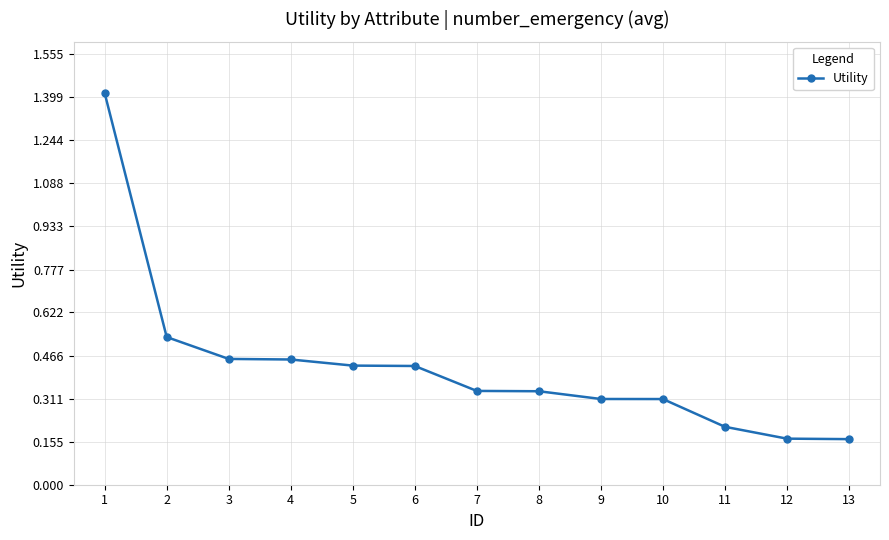

True or false: the data shows 0.2 at 6.

False